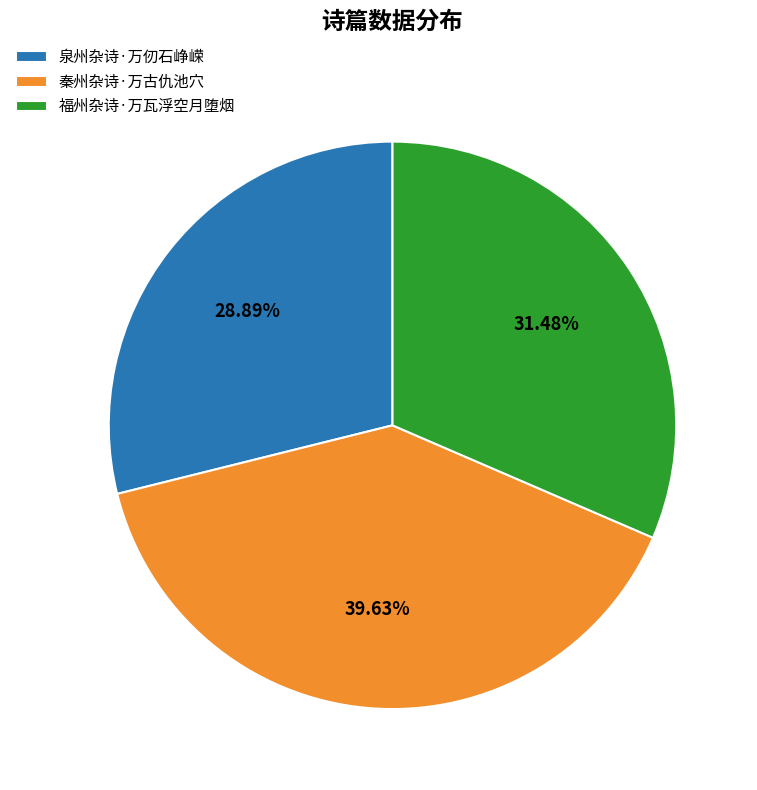

Between 福州杂诗·万瓦浮空月堕烟 and 泉州杂诗·万仞石峥嵘, which is larger?

福州杂诗·万瓦浮空月堕烟